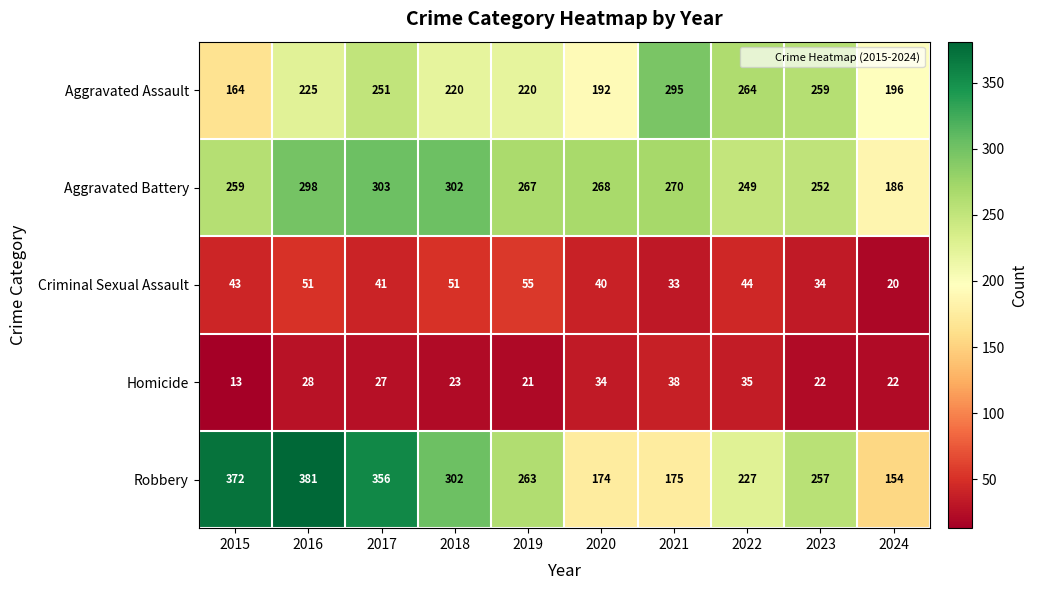

What is the difference between the Aggravated Assault values at 2020 and 2022?

72